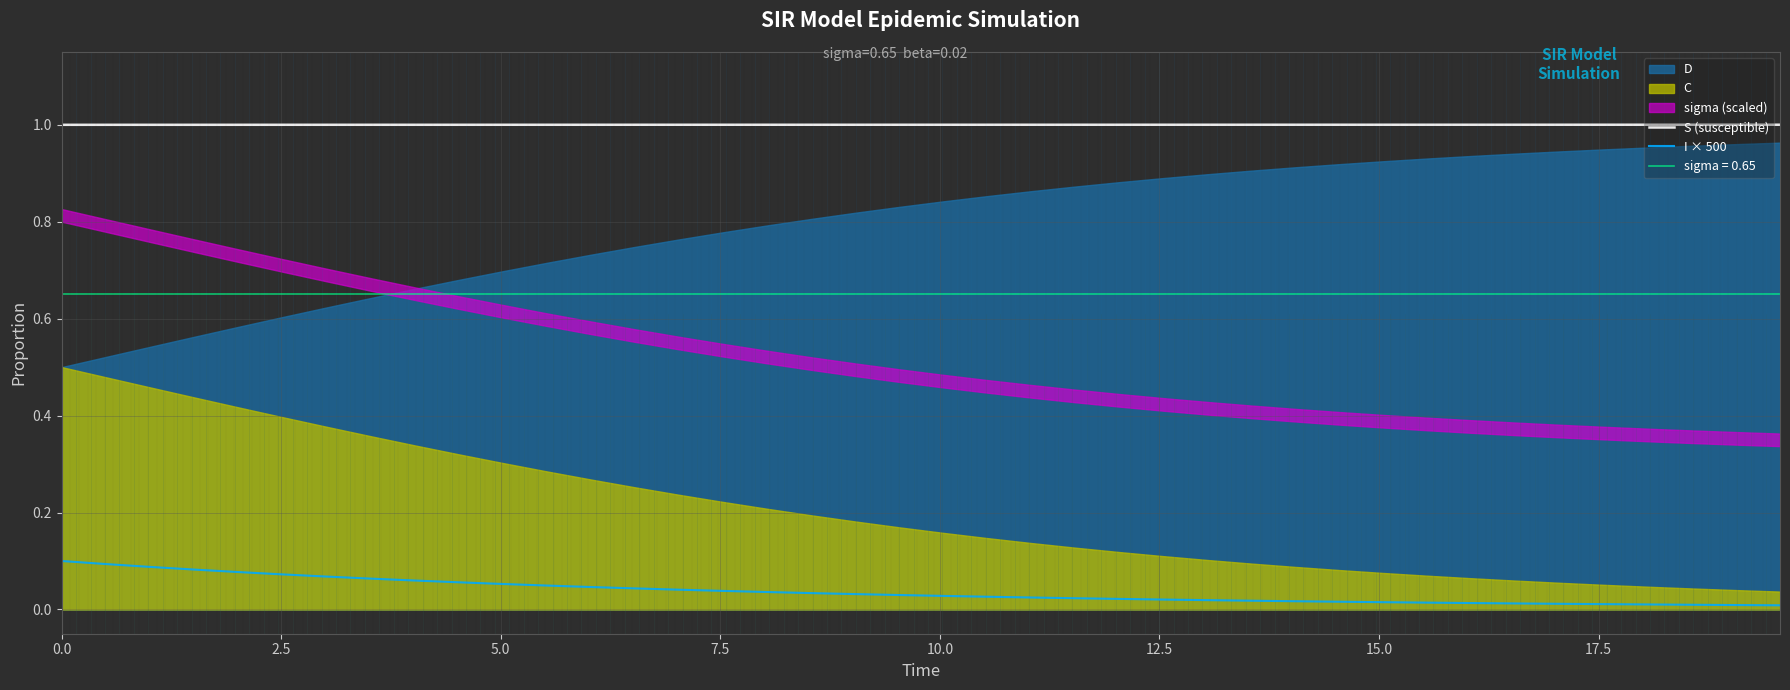

True or false: I × 500 and S (susceptible) cross at least once.

False